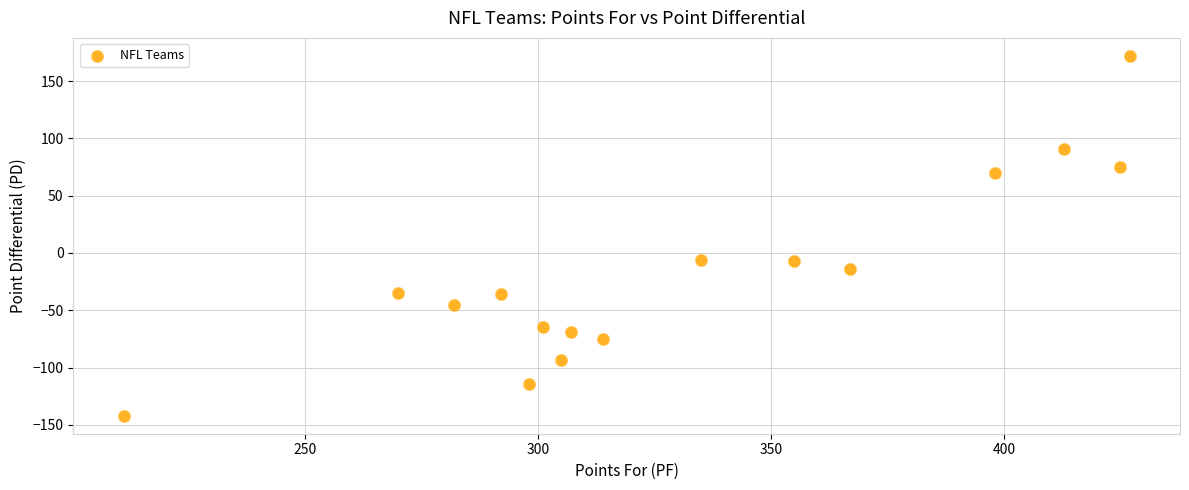

What is the range of Y values (max minus min)?

314